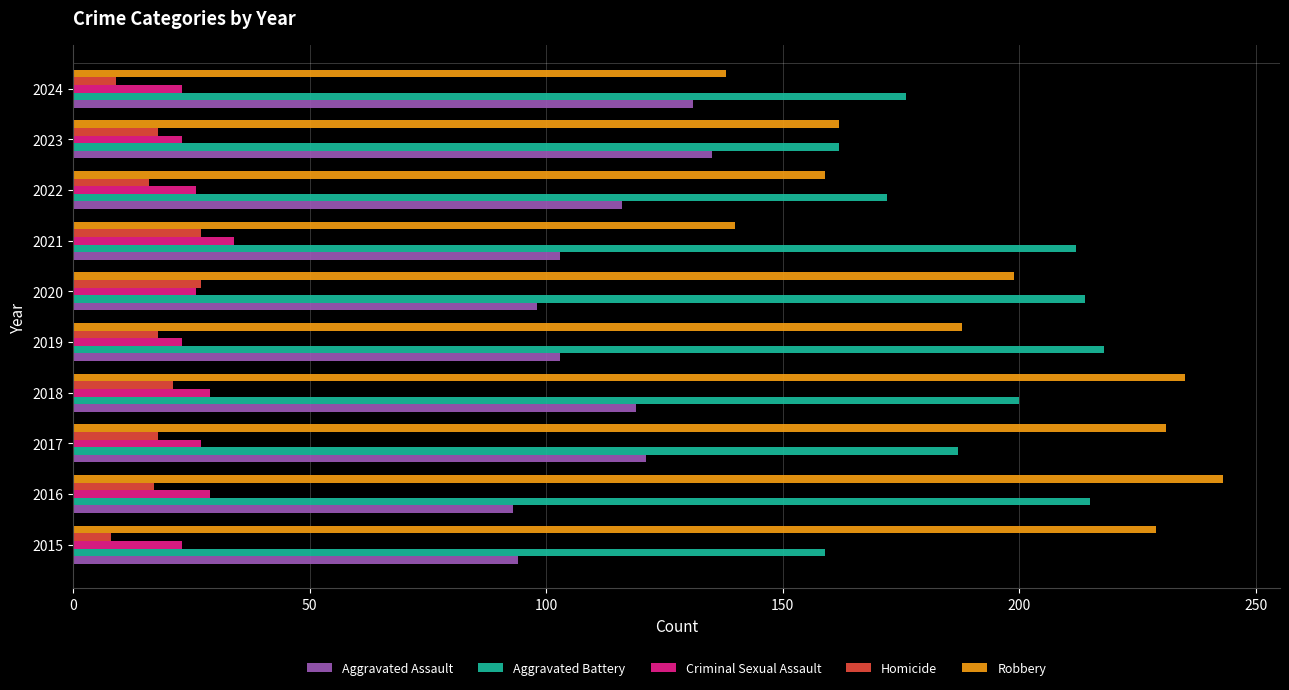

The value of Aggravated Assault at 2019 is 103. True or false?

True